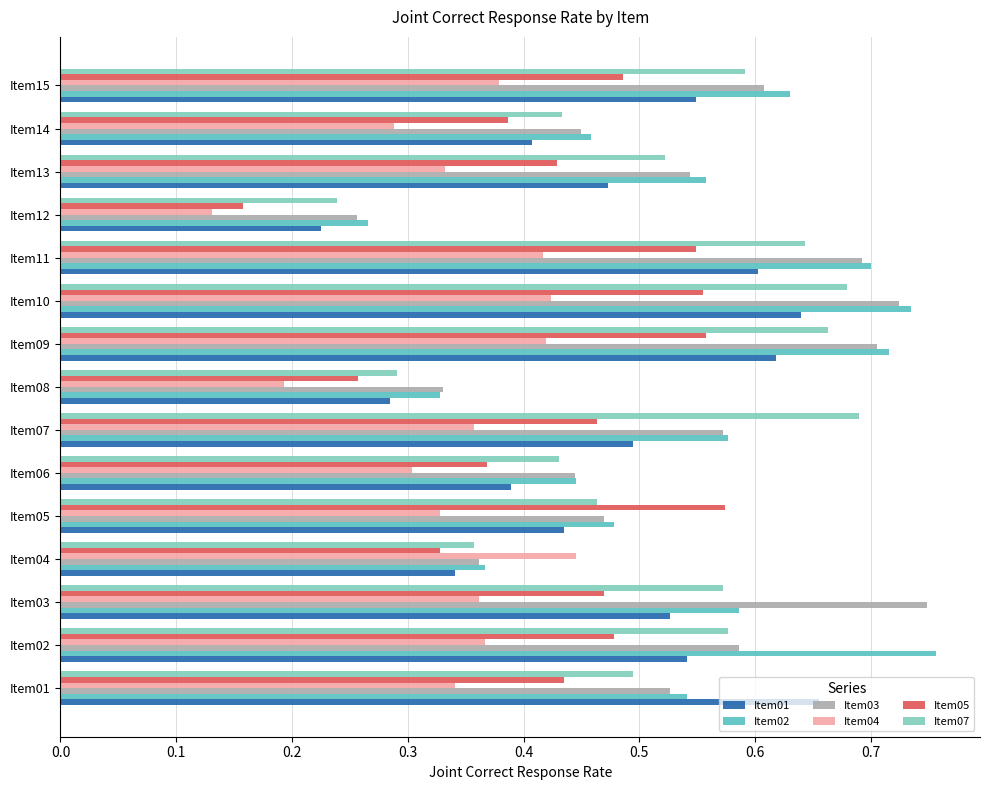

Which series changed the most between Item01 and Item05?

Item01